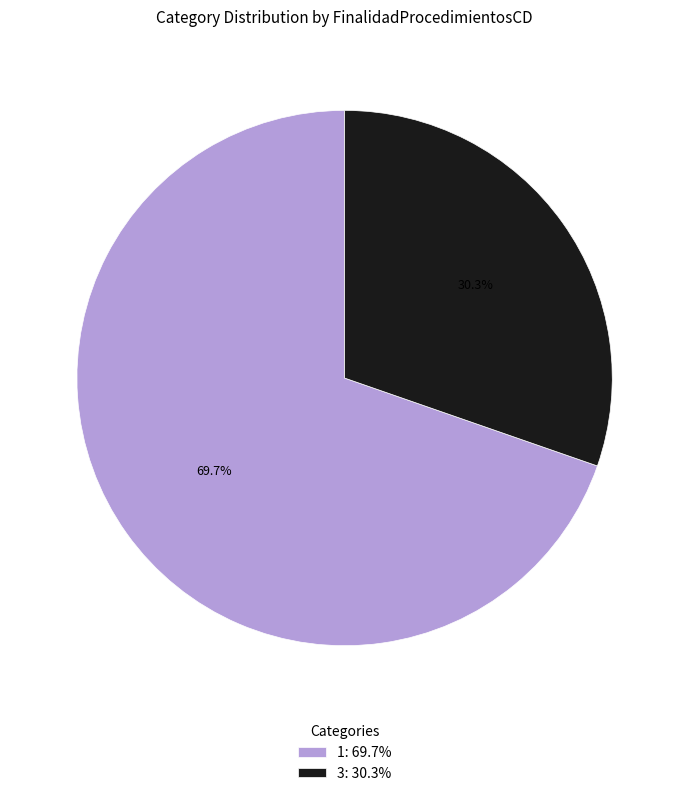

What percentage do 1: 69.7% and 3: 30.3% together represent?

100.0%